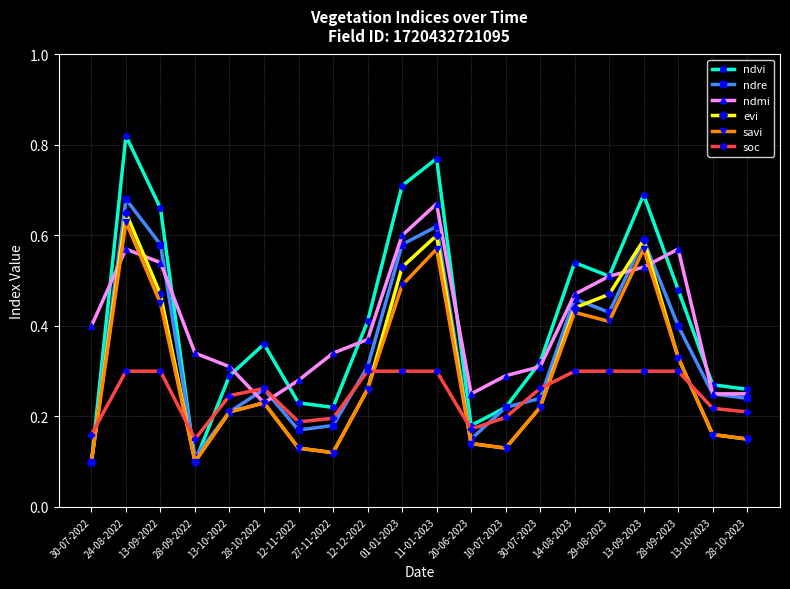

Which label corresponds to the largest value in the chart?

24-08-2022